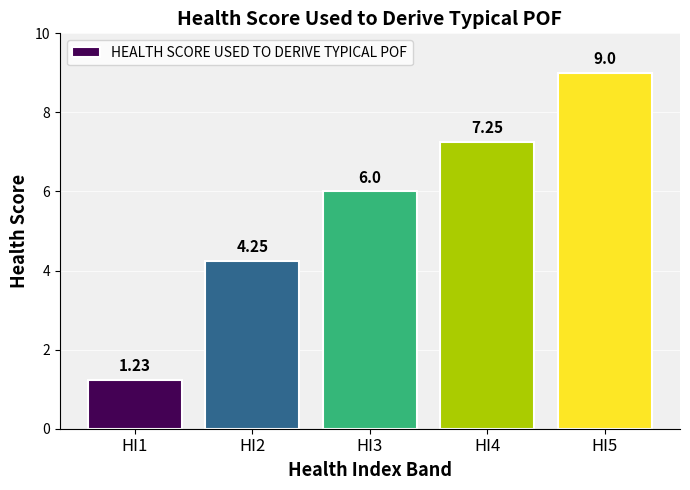

Is it true that the value at HI4 is 2.7?

False